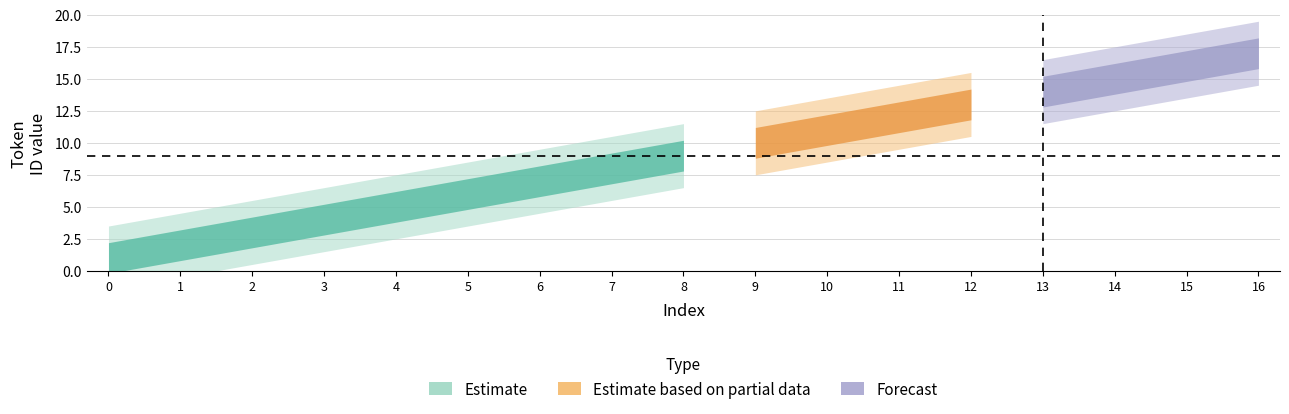

What is the difference between the maximum and second lowest values?

15